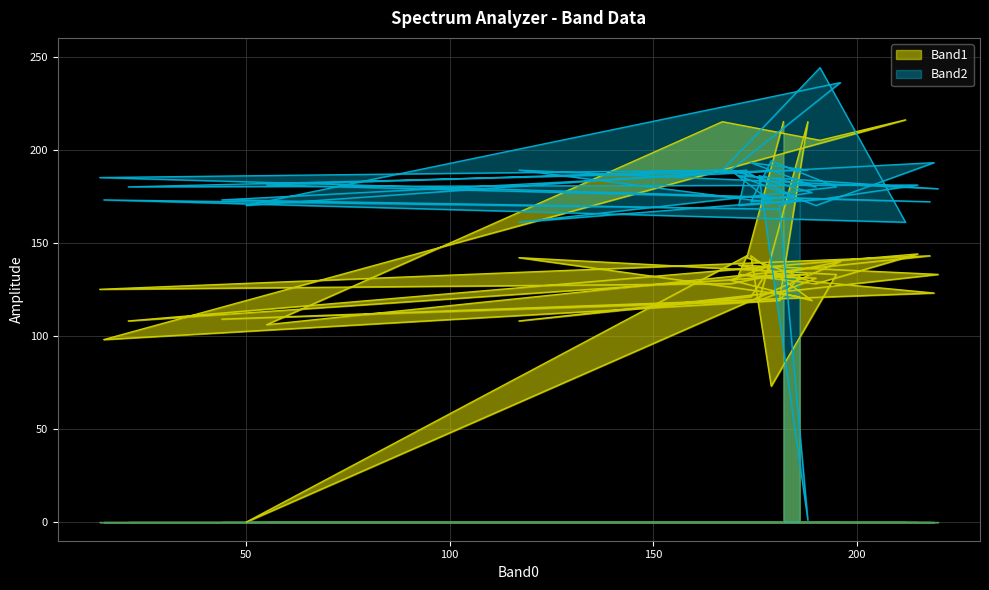

Does the chart display data point markers on the line(s)?

No